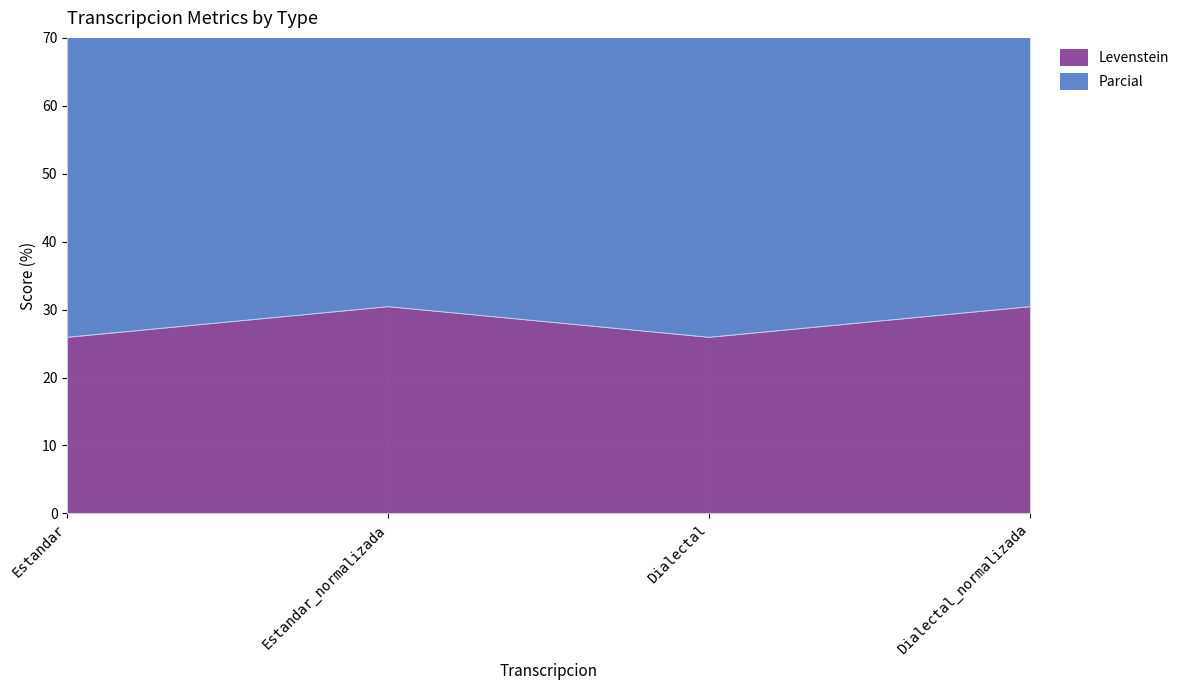

True or false: Parcial has more than 0 points higher than both neighbors.

True